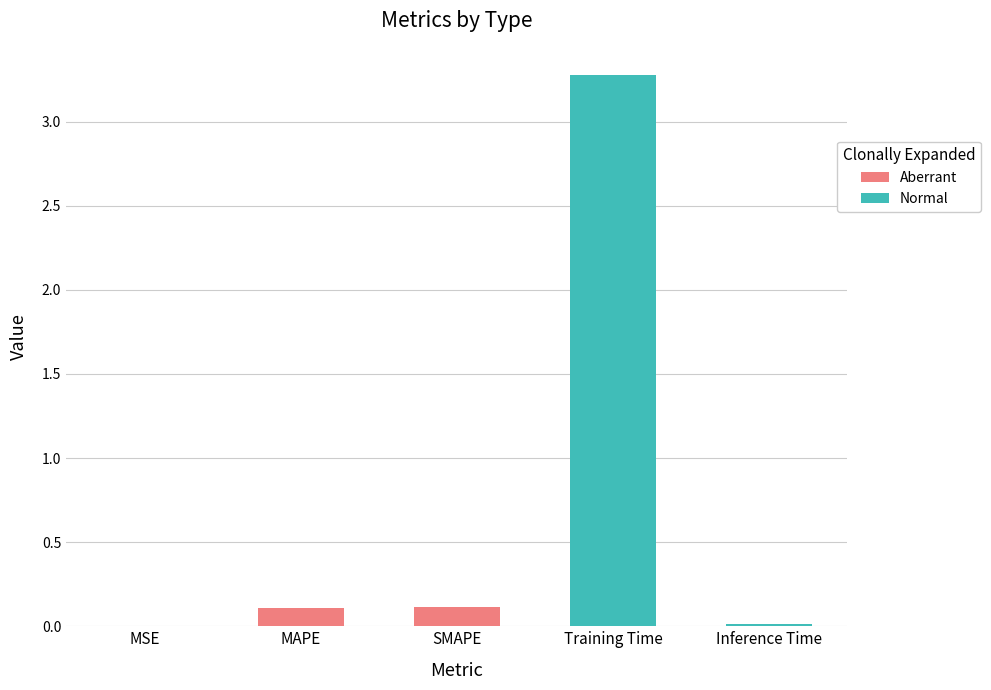

Which has a higher value, SMAPE or MSE?

SMAPE